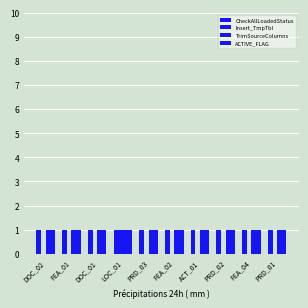

Which series has the widest spread of values?

Insert_TmpTbl